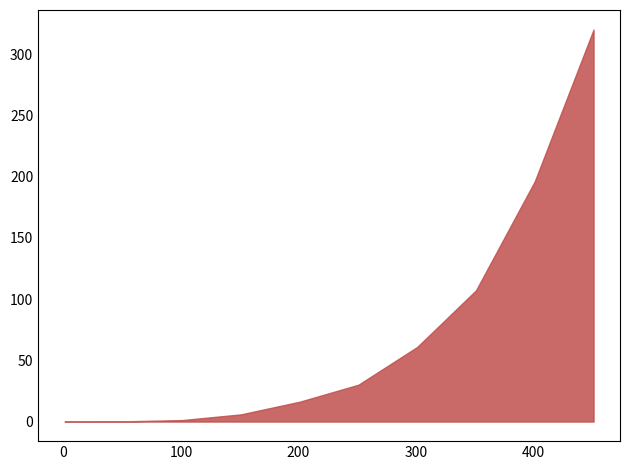

True or false: col_5 has more than 1 interior local peaks.

False